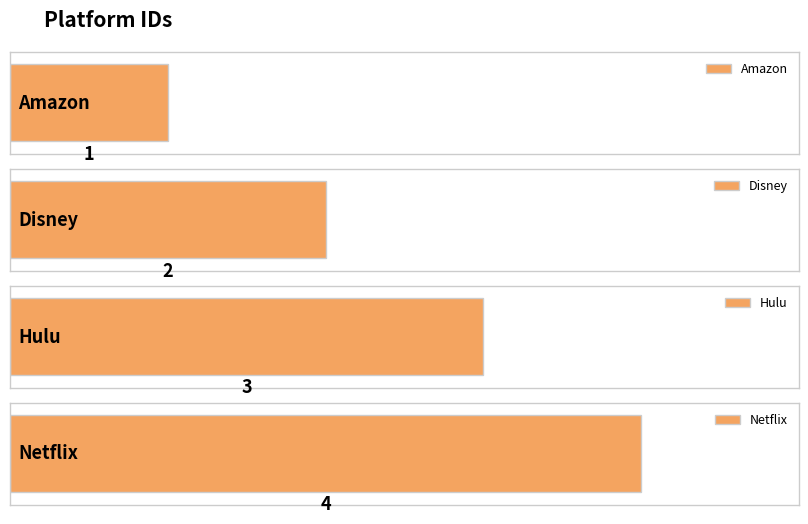

Rank the categories by value from highest to lowest.

Netflix, Hulu, Disney, Amazon